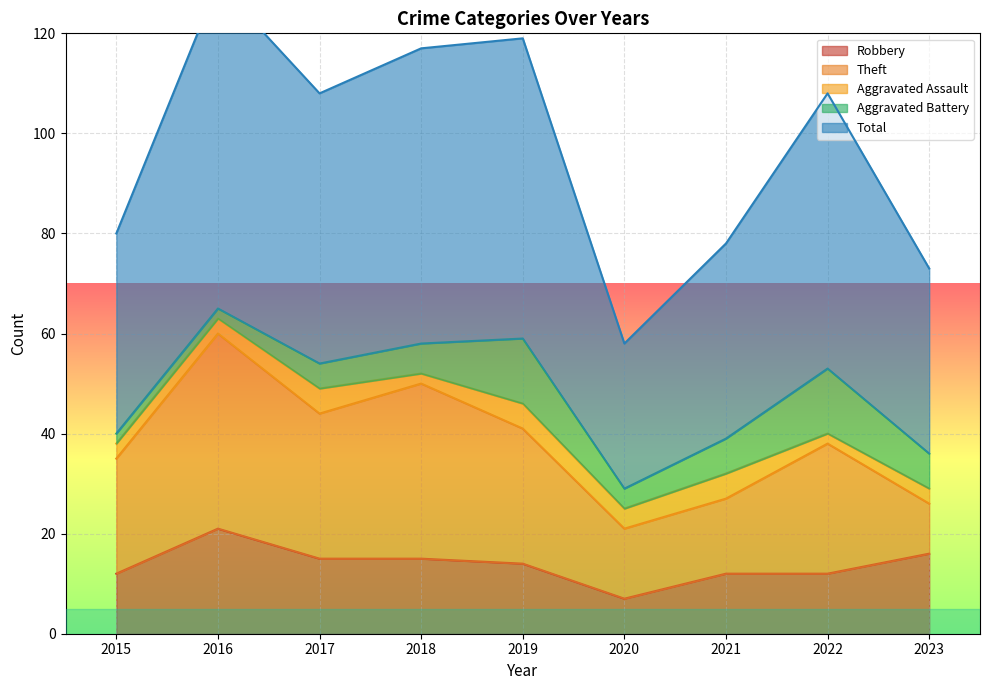

The value of Robbery at 2020 is 7. True or false?

True